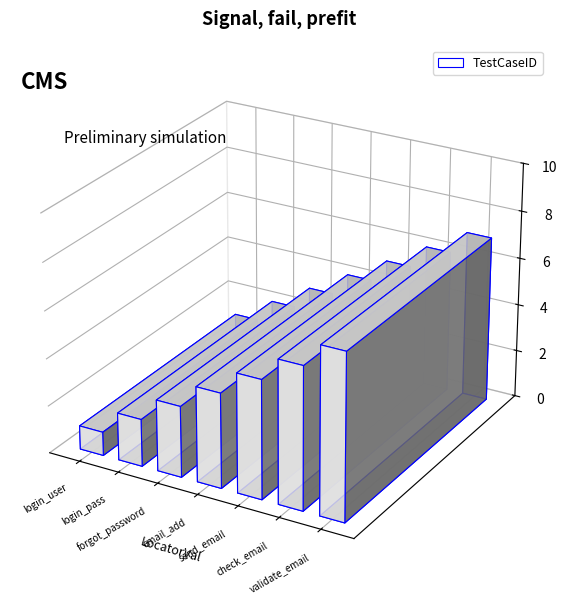

Reading left to right, what are all the values shown in this chart?

login_user=1	login_pass=2	forgot_password=3	email_add=4	send_email=5	check_email=6	validate_email=7